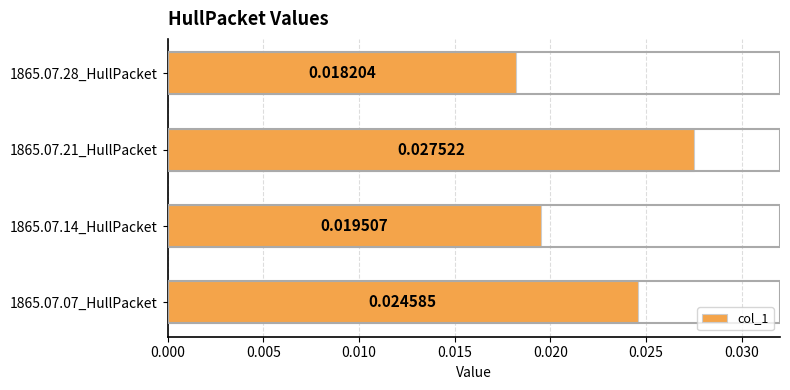

Does the chart contain stacked bars?

No